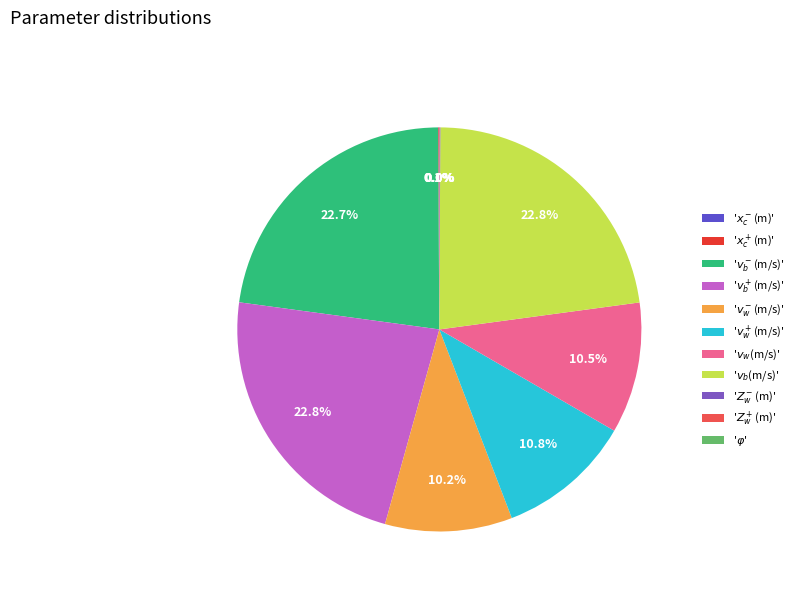

Rank the categories by value from lowest to highest.

$\varphi$, $Z_w^+$(m), $Z_w^-$(m), $x_c^-$(m), $x_c^+$(m), $v_w^-$(m/s), $v_w$(m/s), $v_w^+$(m/s), $v_b^-$(m/s), $v_b$(m/s), $v_b^+$(m/s)